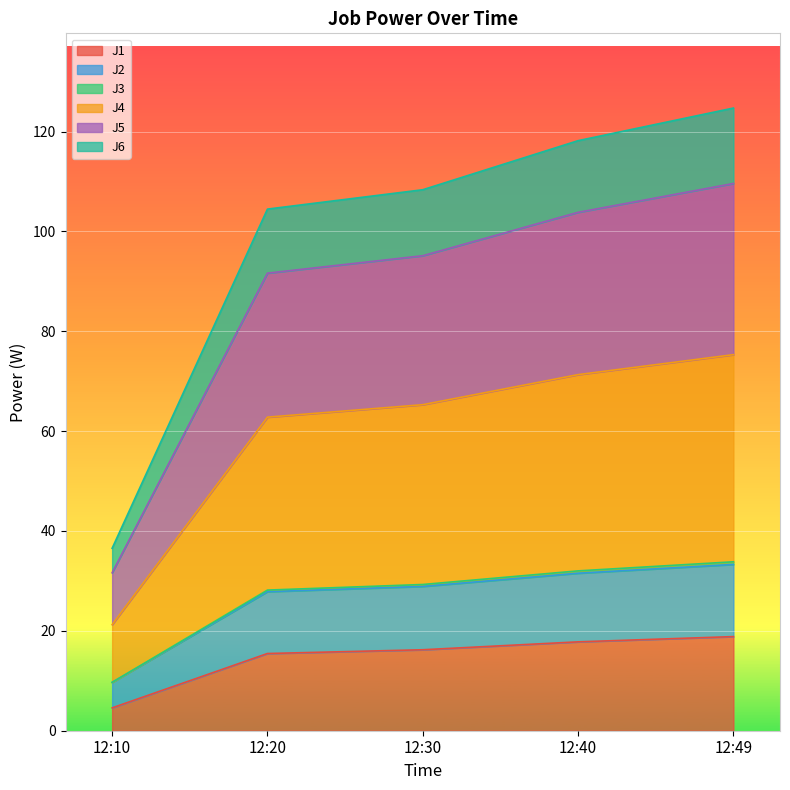

What is the lowest value of the J1 series?

4.6